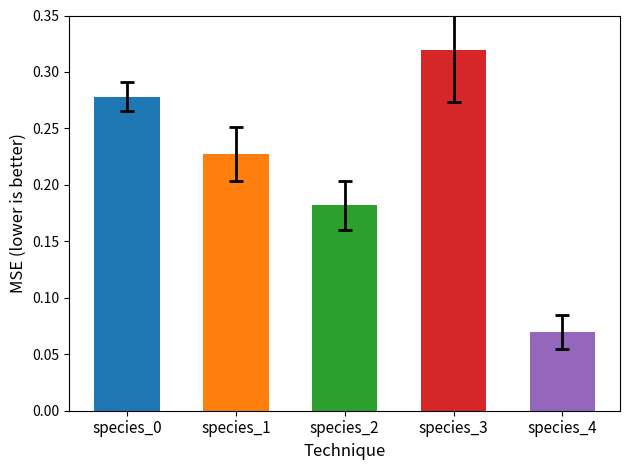

At 24, list the series in order from largest to smallest.

species_3, species_0, species_1, species_2, species_4